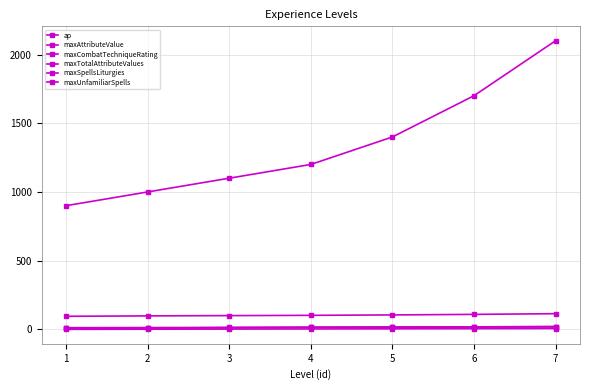

What value does the maxUnfamiliarSpells series have at 6?

5